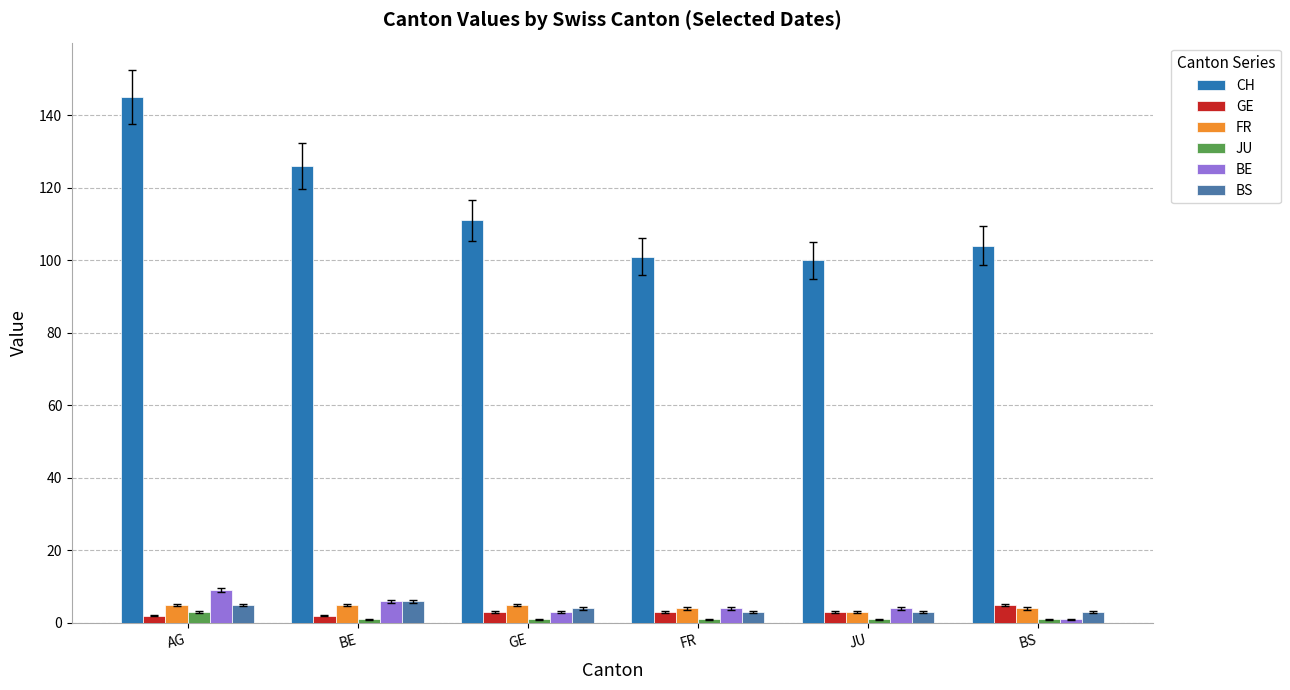

Reading right to left, what are all the values shown in this chart?

CH: BS=104	JU=100	FR=101	GE=111	BE=126	AG=145
GE: BS=5	JU=3	FR=3	GE=3	BE=2	AG=2
FR: BS=4	JU=3	FR=4	GE=5	BE=5	AG=5
JU: BS=1	JU=1	FR=1	GE=1	BE=1	AG=3
BE: BS=1	JU=4	FR=4	GE=3	BE=6	AG=9
BS: BS=3	JU=3	FR=3	GE=4	BE=6	AG=5